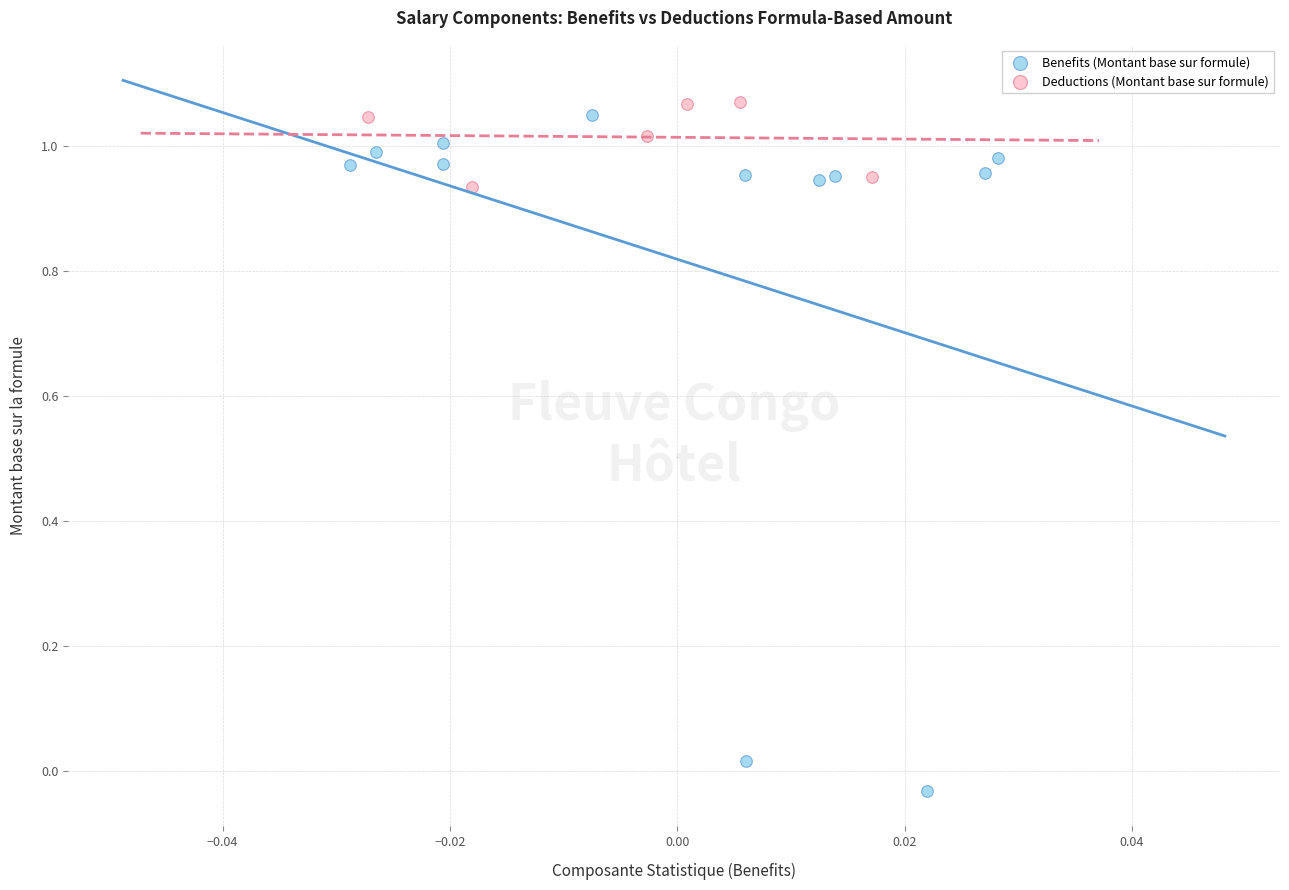

Which series reaches the minimum Y coordinate?

Benefits (Montant base sur formule)